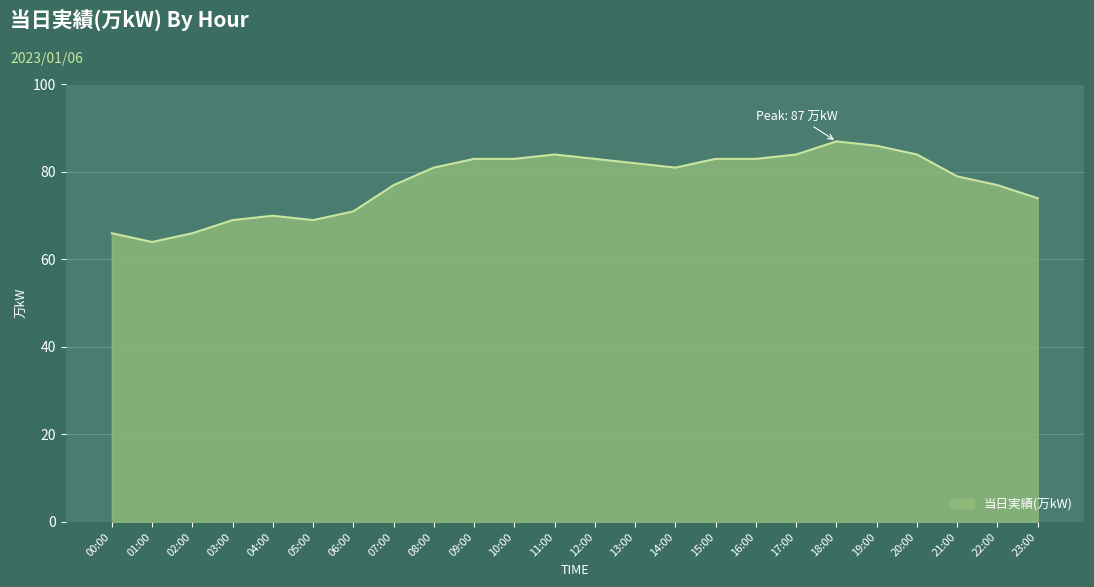

Reading left to right, what are all the values shown in this chart?

00:00=66	01:00=64	02:00=66	03:00=69	04:00=70	05:00=69	06:00=71	07:00=77	08:00=81	09:00=83	10:00=83	11:00=84	12:00=83	13:00=82	14:00=81	15:00=83	16:00=83	17:00=84	18:00=87	19:00=86	20:00=84	21:00=79	22:00=77	23:00=74